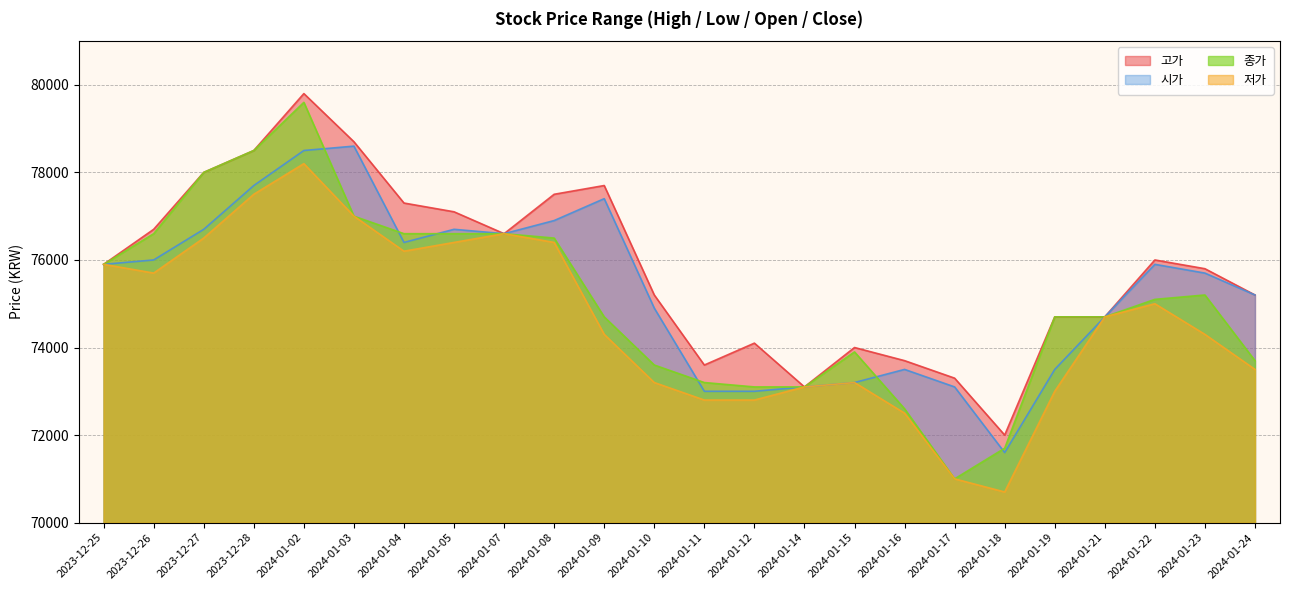

What are all the series names shown in the legend?

고가, 시가, 종가, 저가